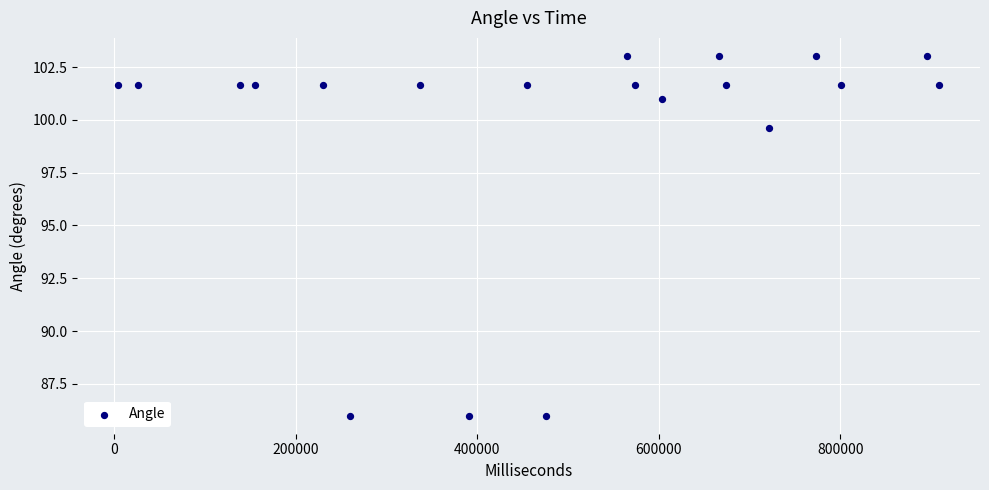

What Y value in the scatter plot is closest to 94?

99.6